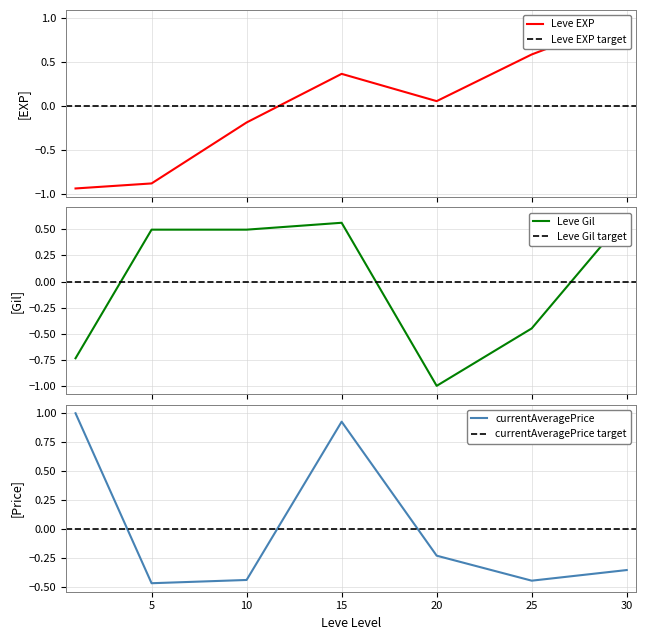

What is the minimum value shown in the chart?

-1.0